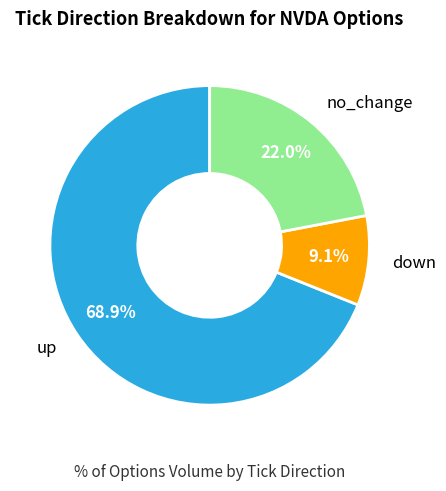

Does any single category account for the majority?

Yes